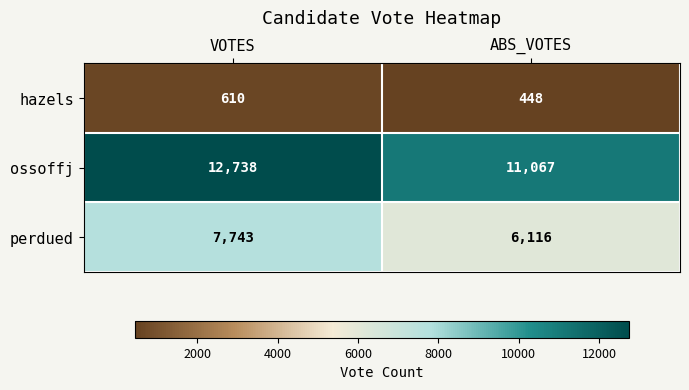

What is the maximum value for ossoffj?

12738